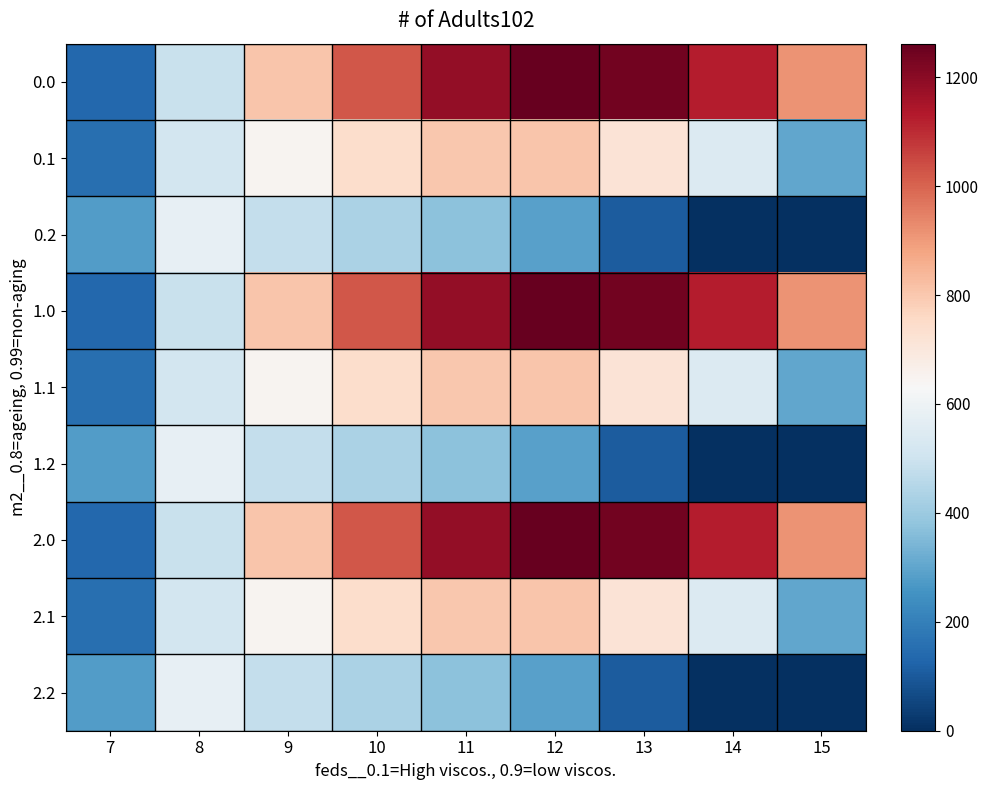

At which category does the chart reach its minimum across all series?

14